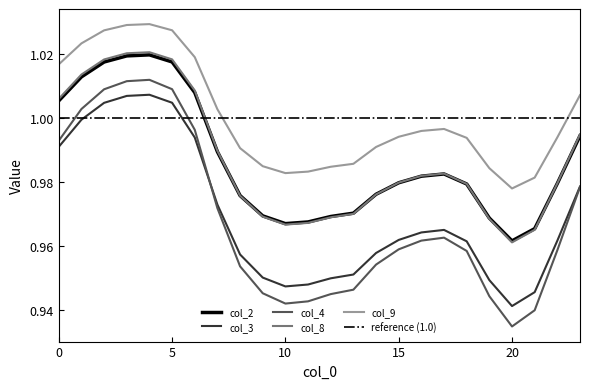

Which series has the largest total across all categories?

col_9